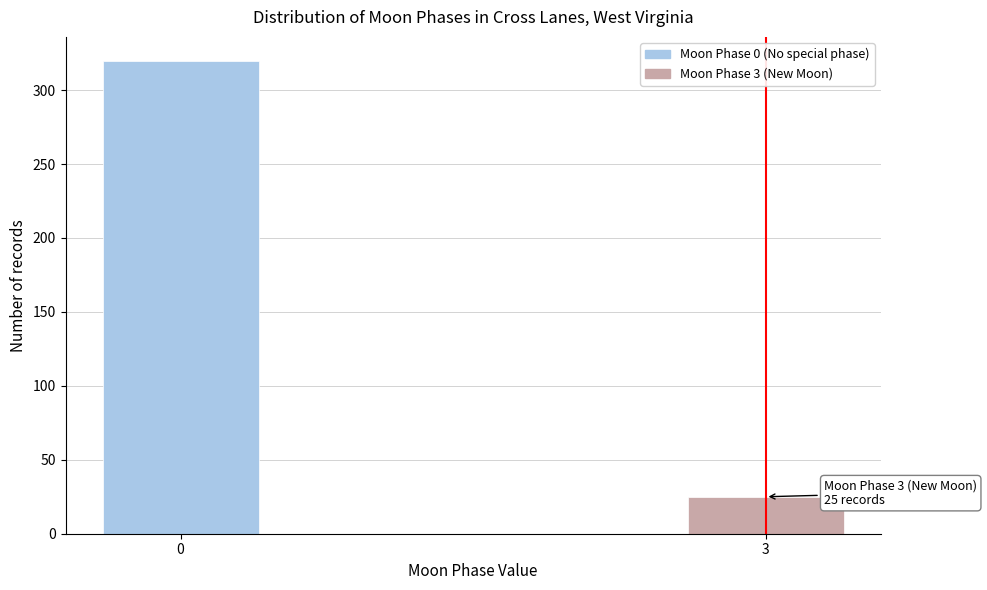

Reading left to right, list all the values displayed in this chart.

0=320	3=25